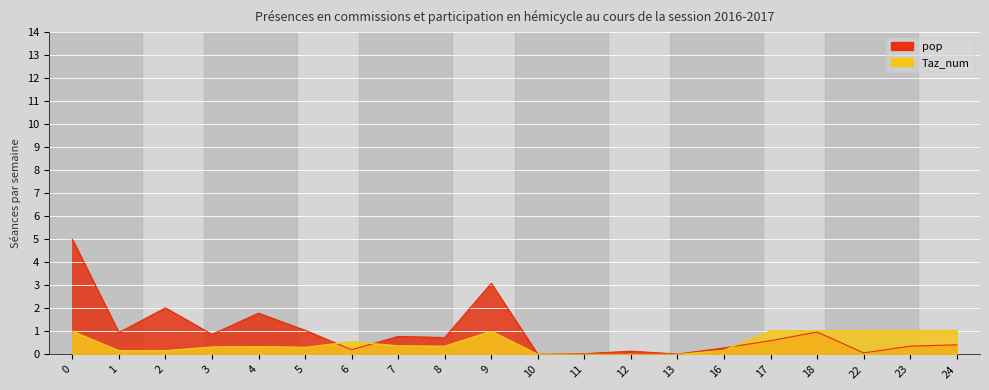

Between 4 and 6, which series saw the biggest shift?

pop